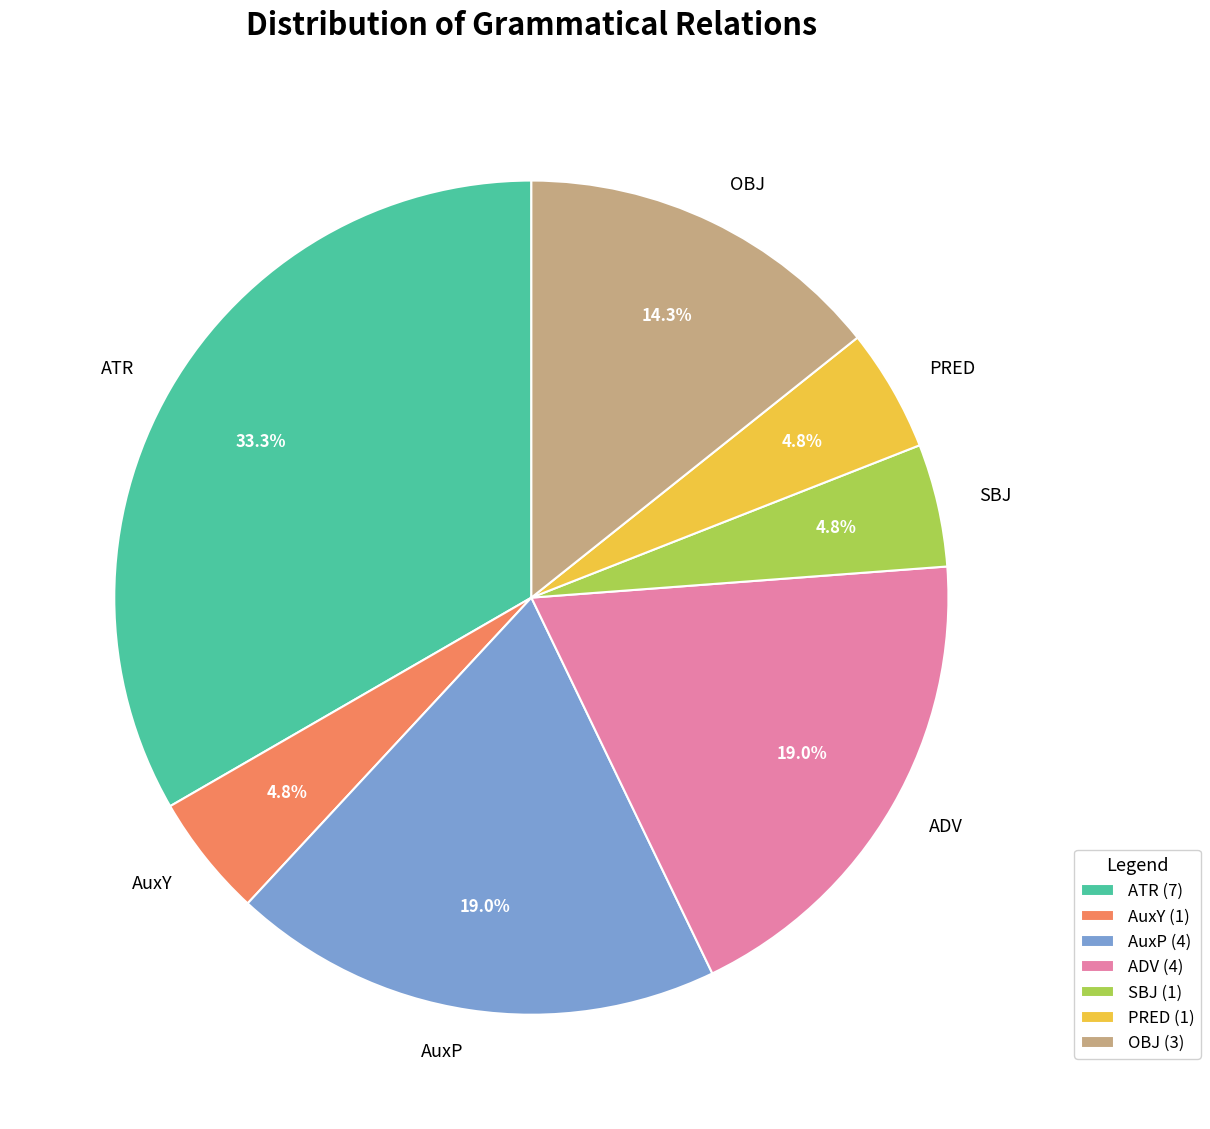

Count the number of slices in the pie.

7